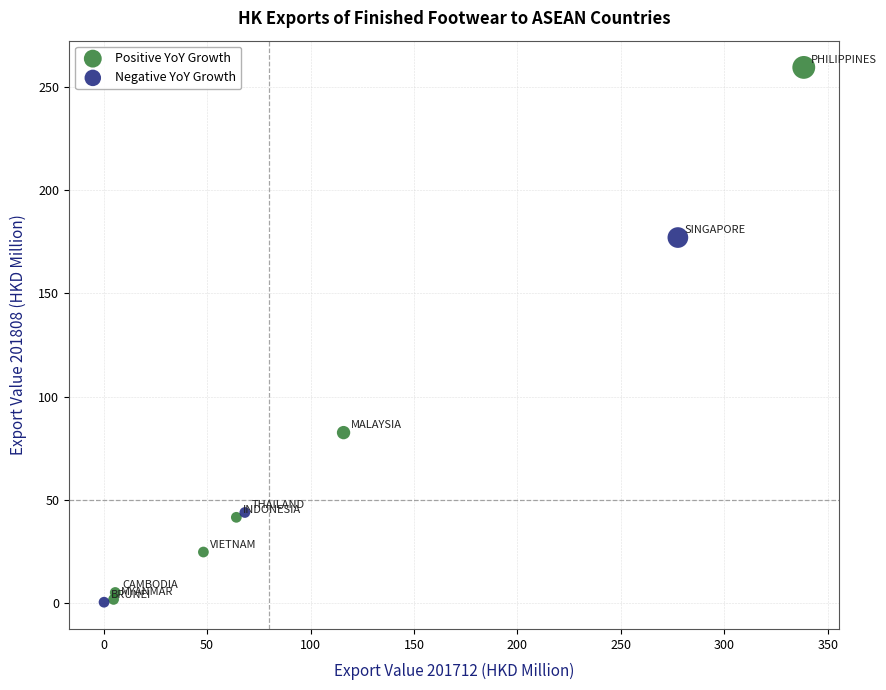

Which series contains the highest Y value?

Positive YoY Growth